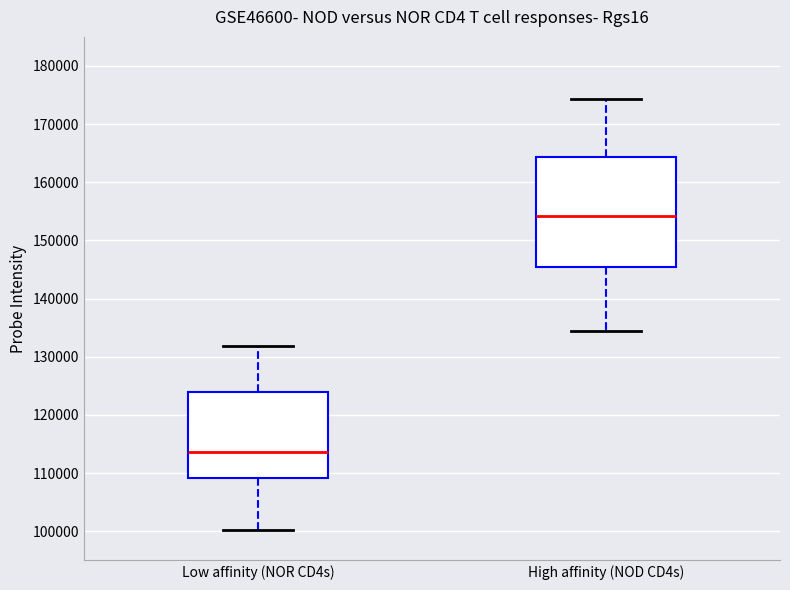

Comparing the boxes themselves (not the whiskers), which one is the tallest?

High affinity (NOD CD4s)